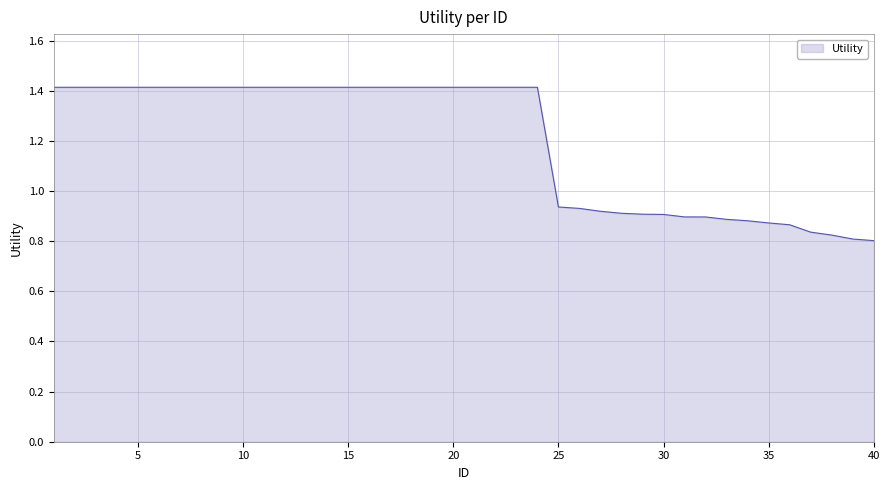

How many lines are shown in the chart?

1